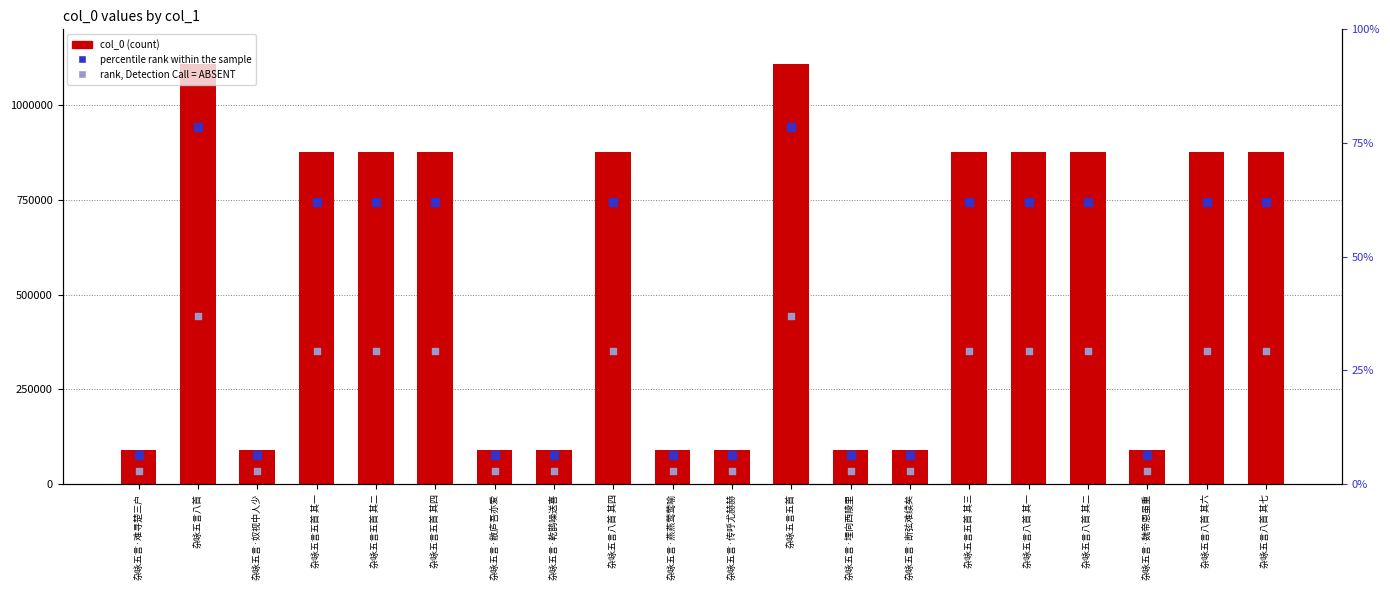

Which series reaches the maximum Y coordinate?

col_0